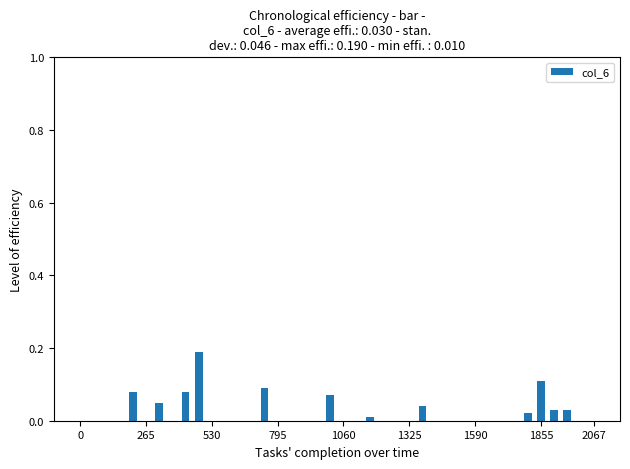

What is the sum of all values?

0.8